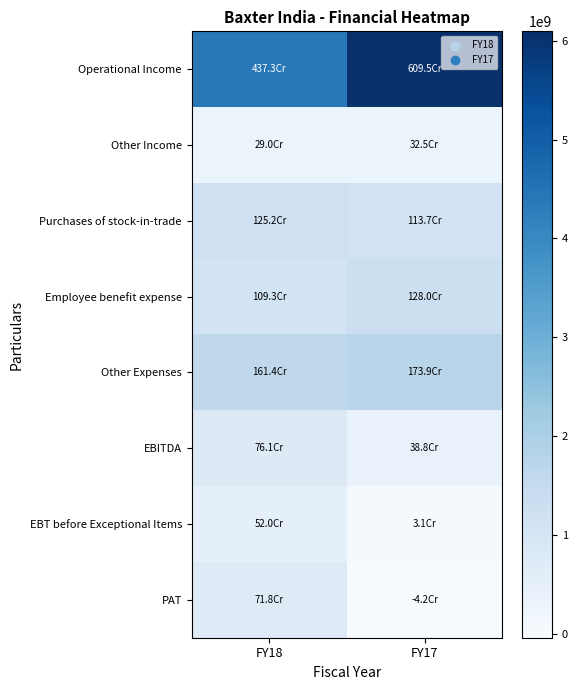

Reading right to left, what are all the values shown in this chart?

Operational Income: FY17=6095404029	FY18=4373107870
Other Income: FY17=324550710	FY18=290343848
Purchases of stock-in-trade: FY17=1137434581	FY18=1252125786
Employee benefit expense: FY17=1279735848	FY18=1093008899
Other Expenses: FY17=1739082926	FY18=1613650884
EBITDA: FY17=388482505	FY18=760718468
EBT before Exceptional Items: FY17=30527776	FY18=520444458
PAT: FY17=-42169922	FY18=717705101